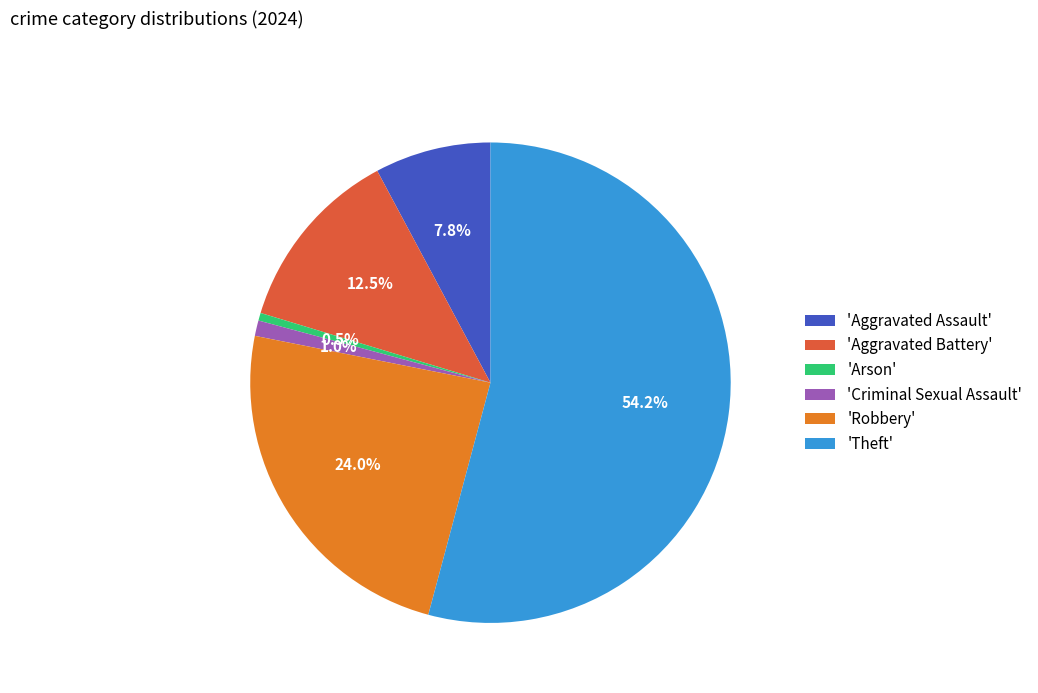

Rank the categories by value from lowest to highest.

'Arson', 'Criminal Sexual Assault', 'Aggravated Assault', 'Aggravated Battery', 'Robbery', 'Theft'